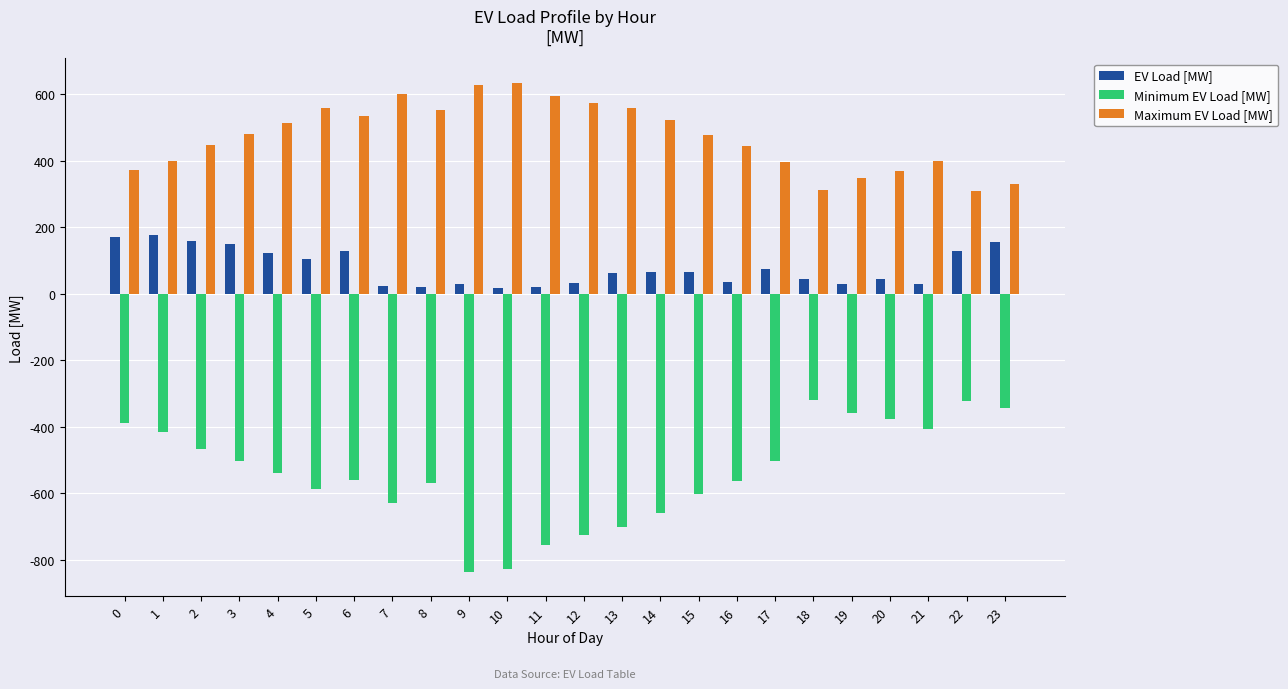

What is the difference between the highest and lowest values at 6?

1093.1